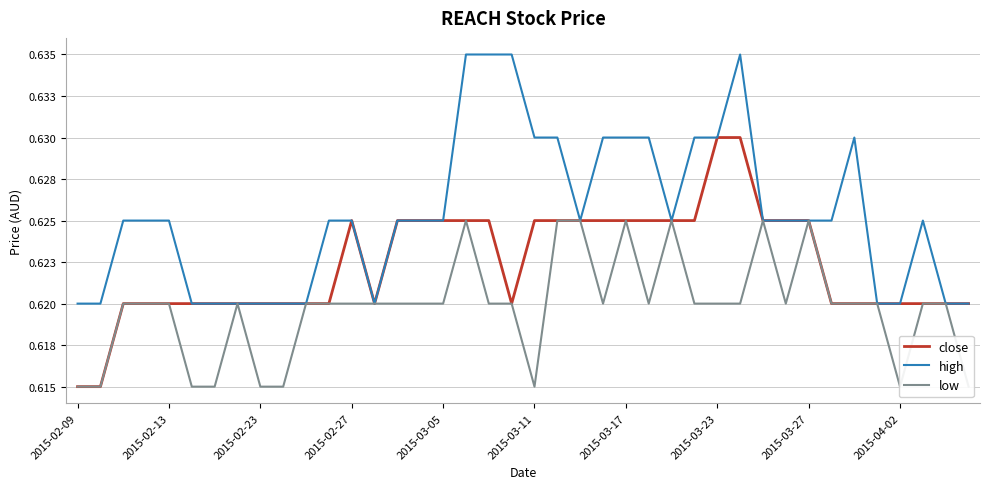

At how many categories does at least one series exceed 0?

40